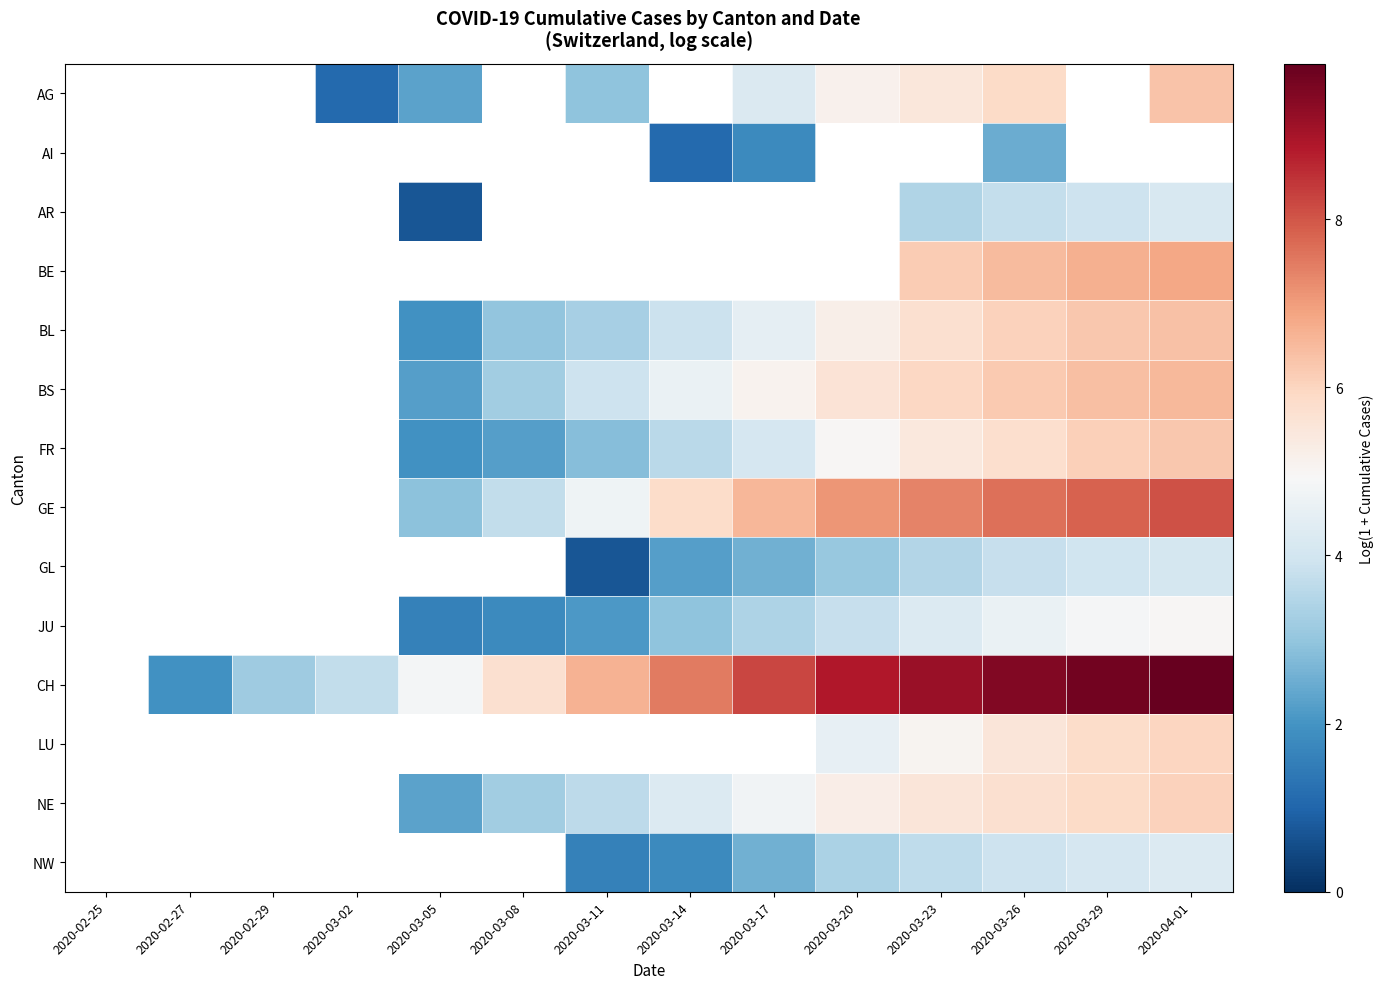

Which series changed the most between 2020-03-02 and 2020-04-01?

CH